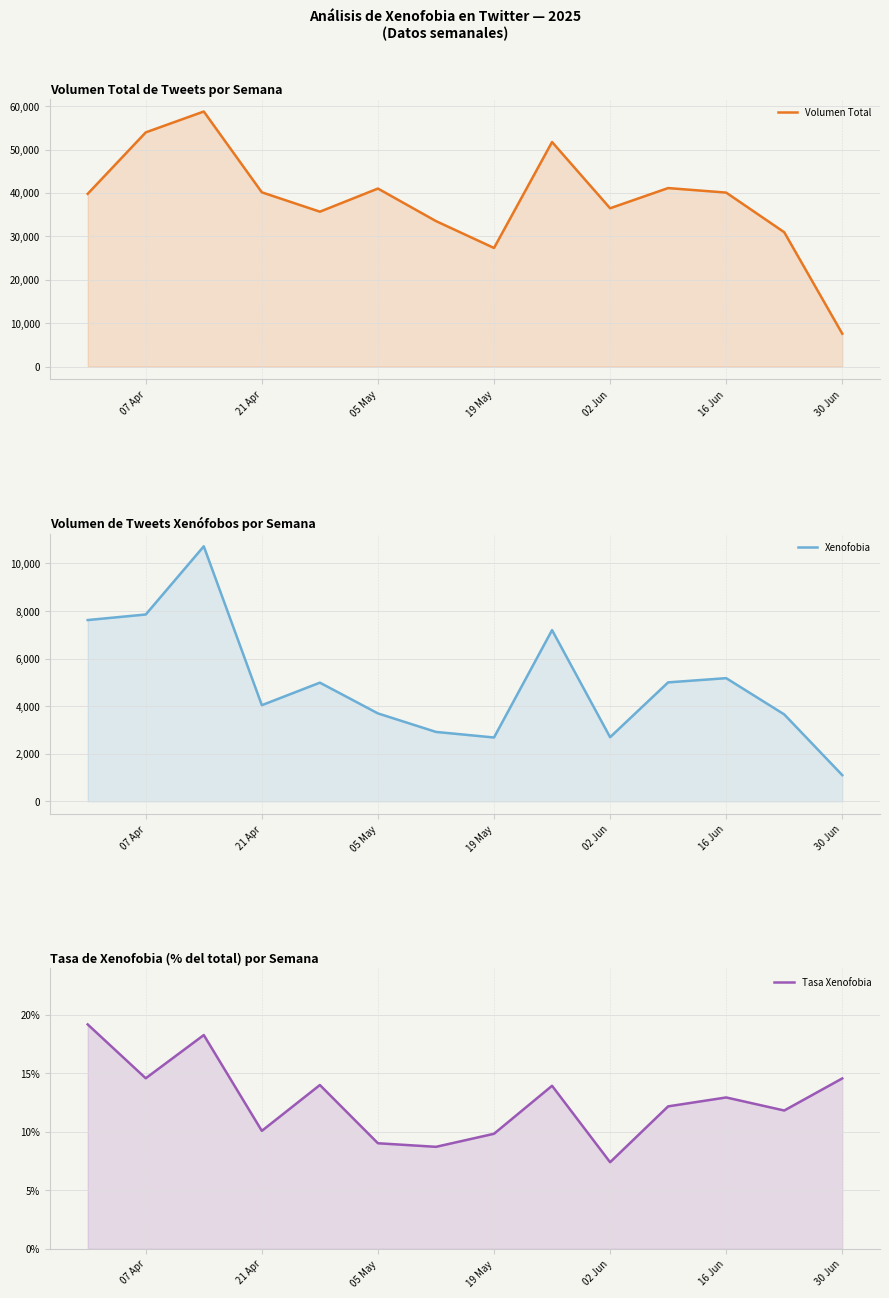

At which label does Tasa Xenofobia first exceed 12?

07 Apr